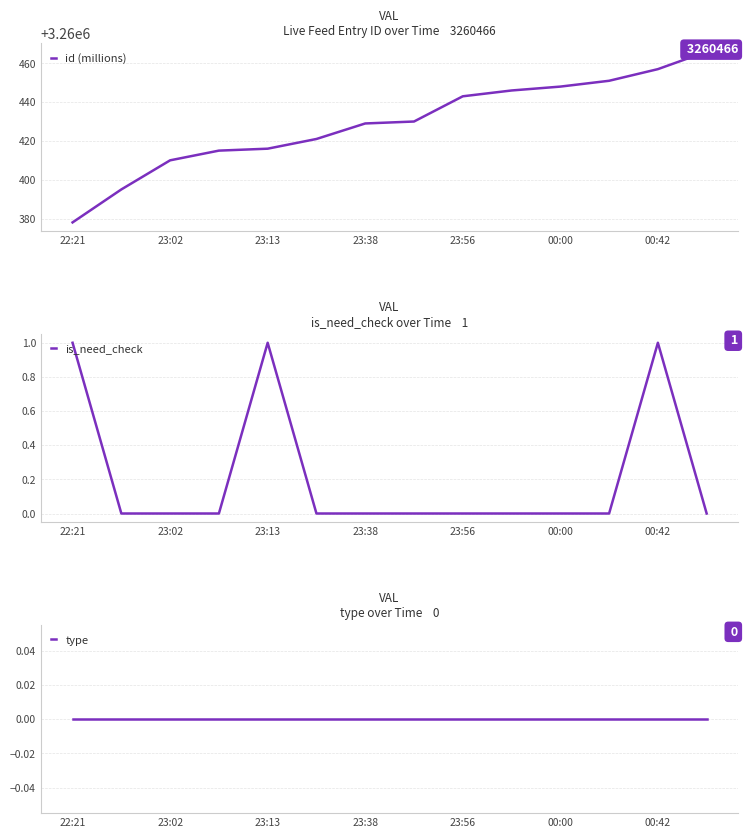

The is_need_check series shows 0 at 23:13. True or false?

False